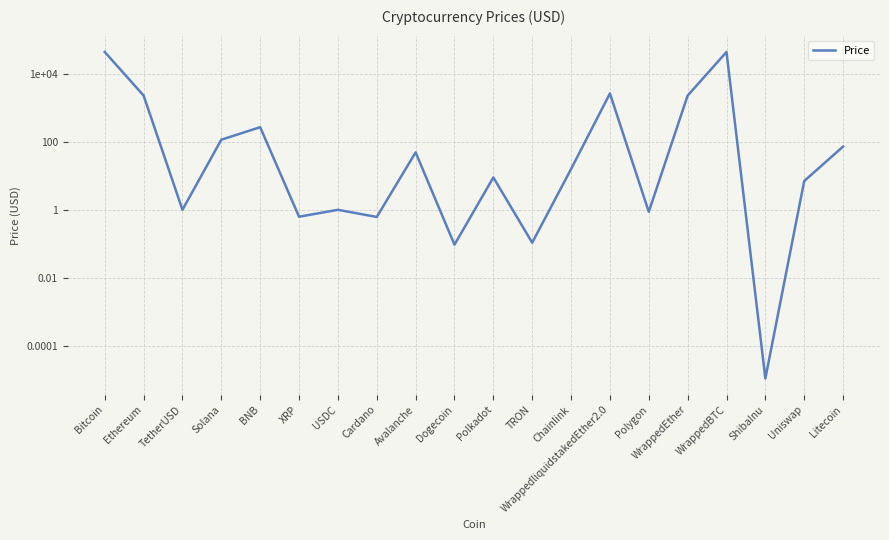

How many categories are shown in the chart?

20